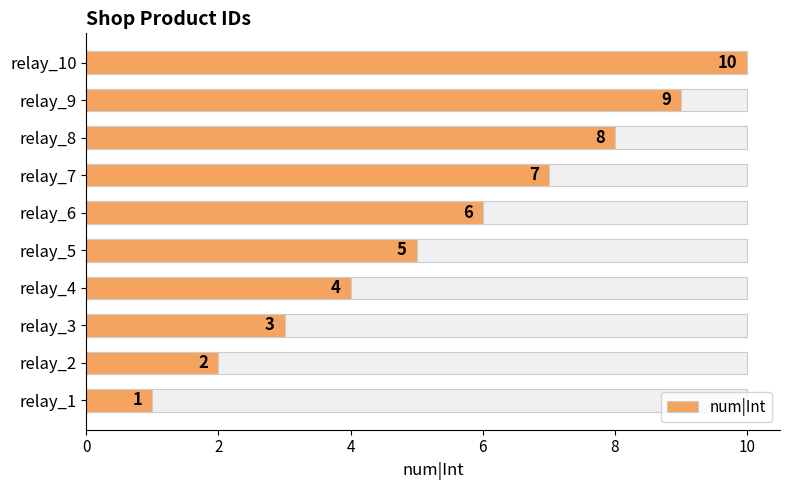

How many values are between 3 and 8?

6